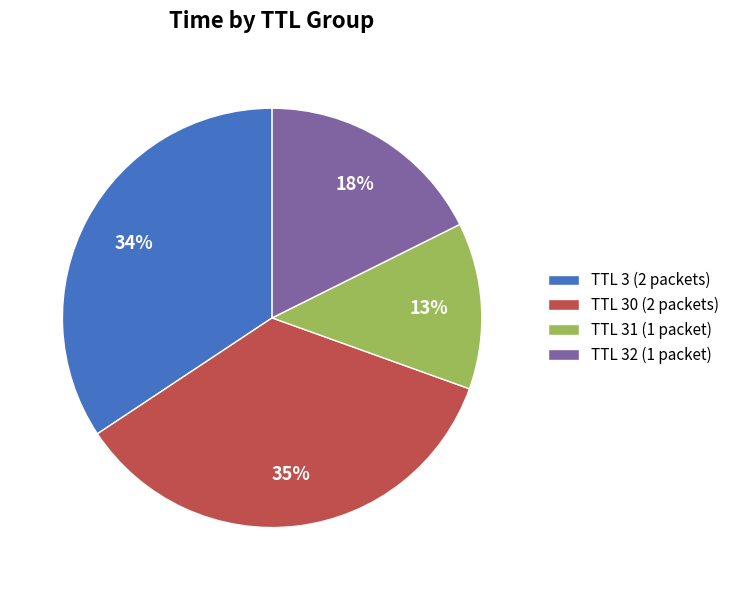

What percentage is the TTL 32 (1 packet) slice, to the nearest percent?

18%